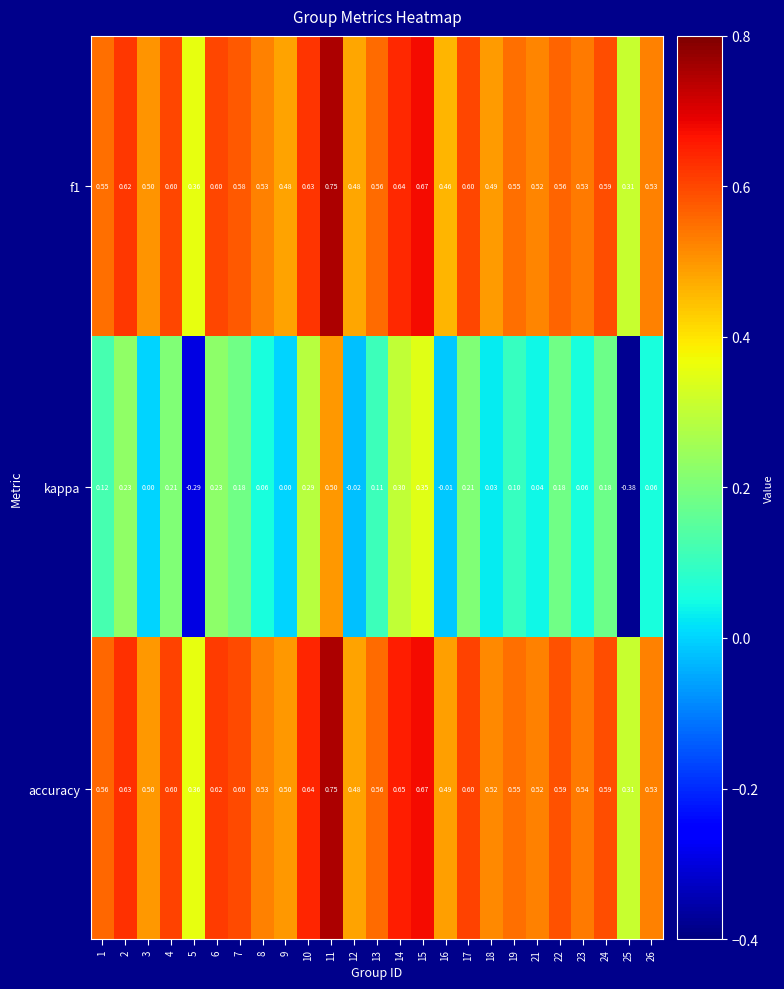

Which series has the largest range (max minus min)?

kappa